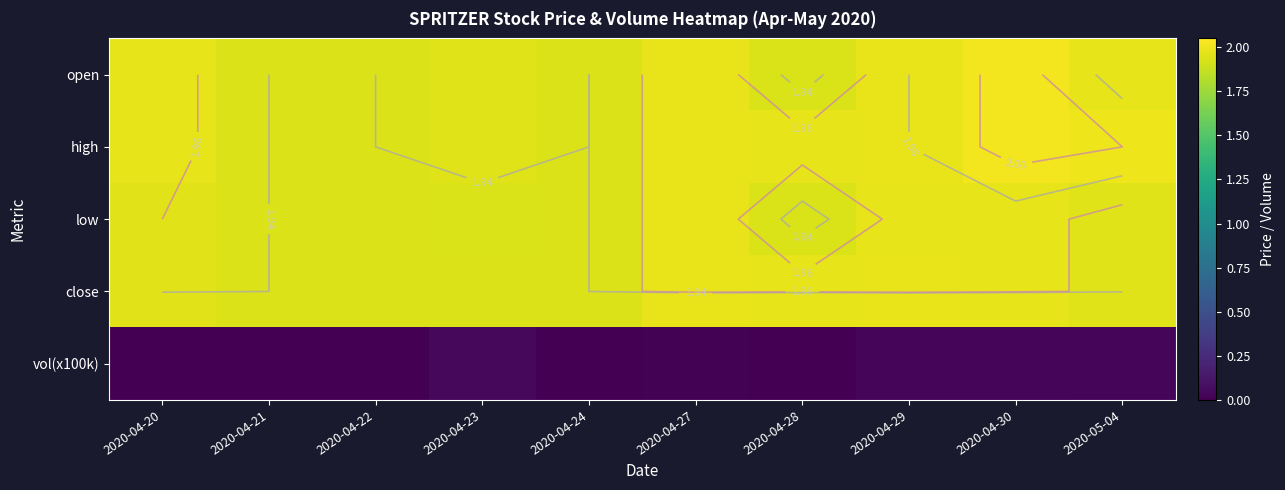

What is the difference between the highest and lowest values at 2020-04-23?

1.9